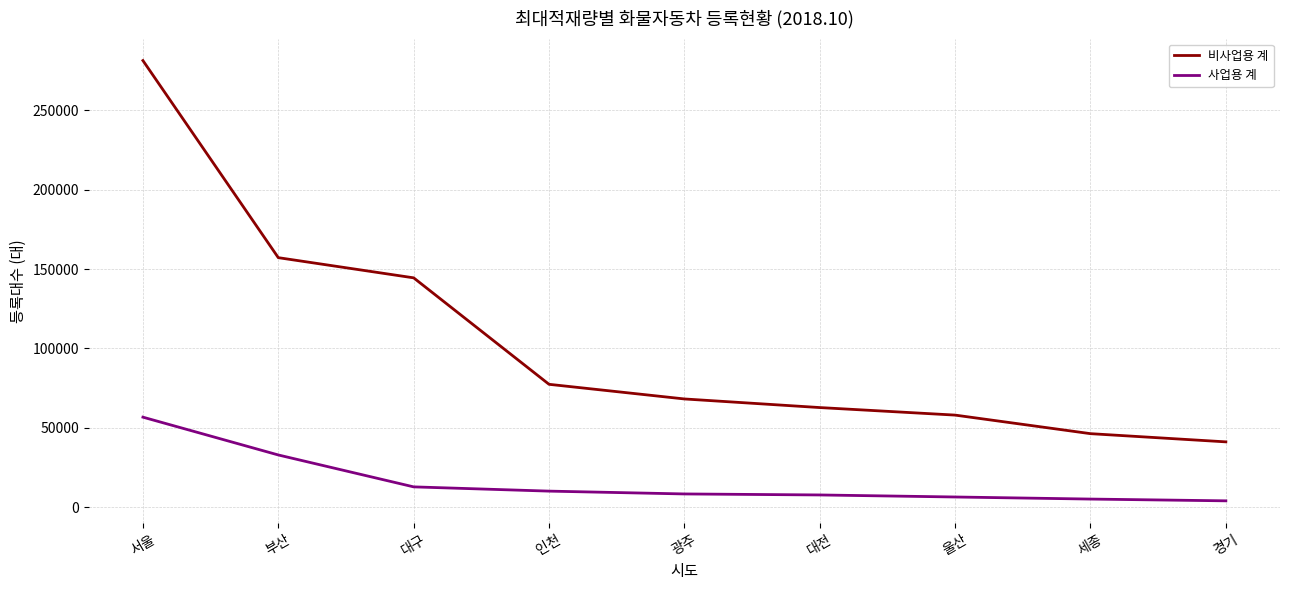

Which series has the largest total across all categories?

비사업용 계